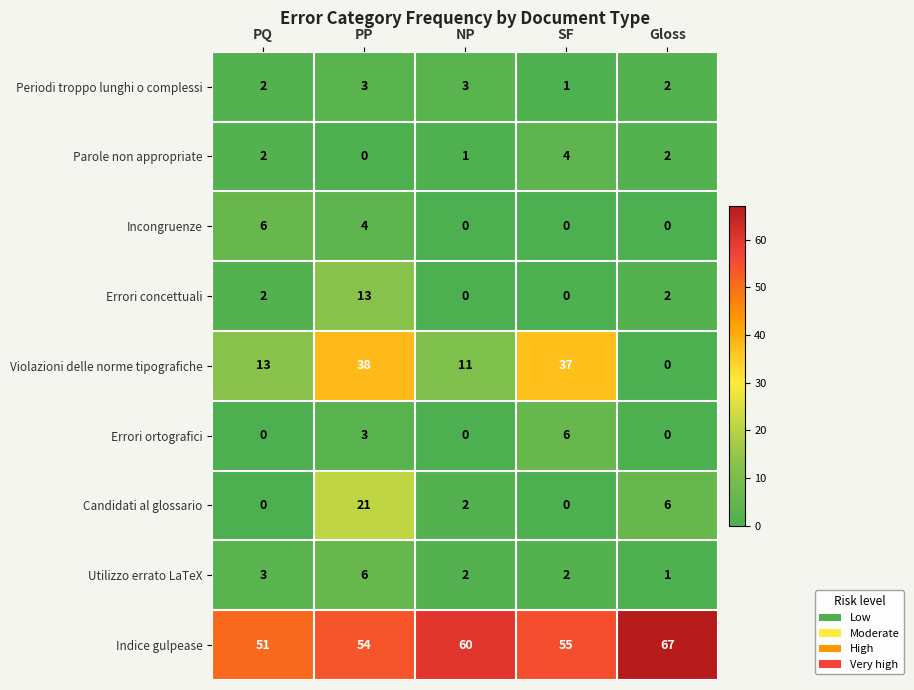

Count the number of categories in the chart.

5